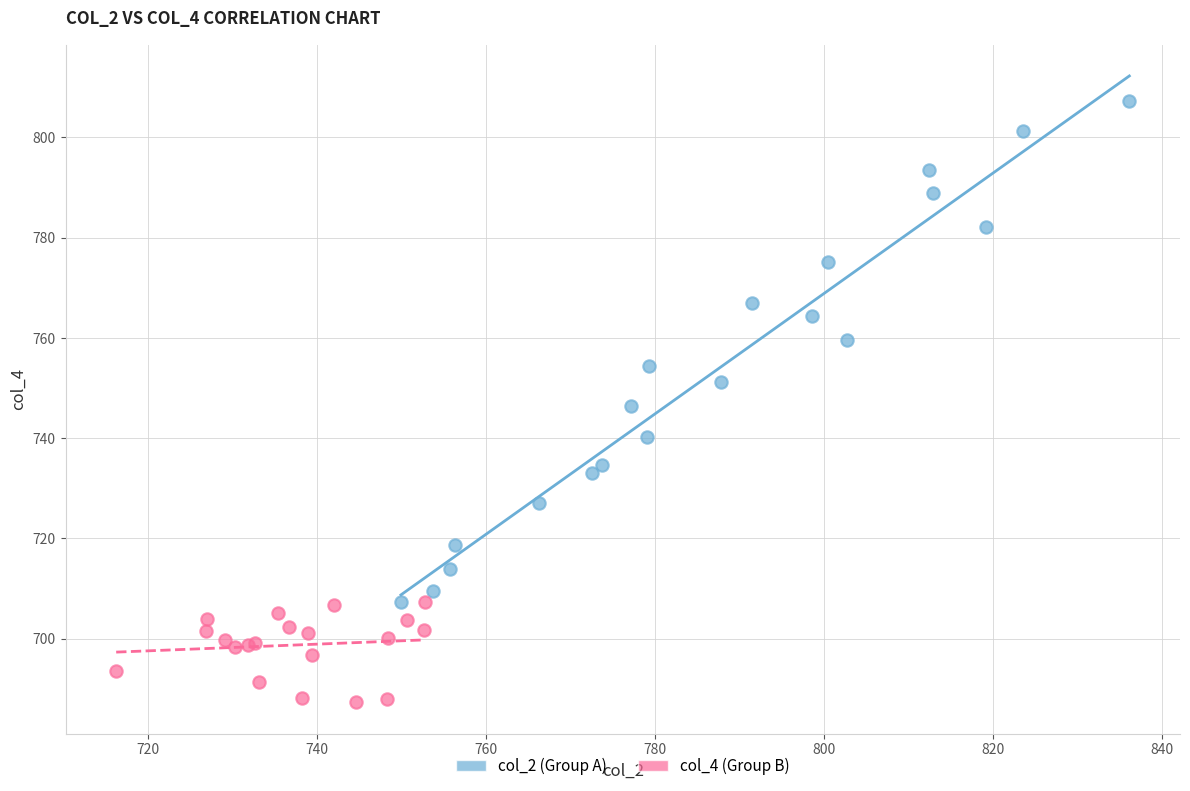

Which series contains the lowest Y value?

col_4 (Group B)